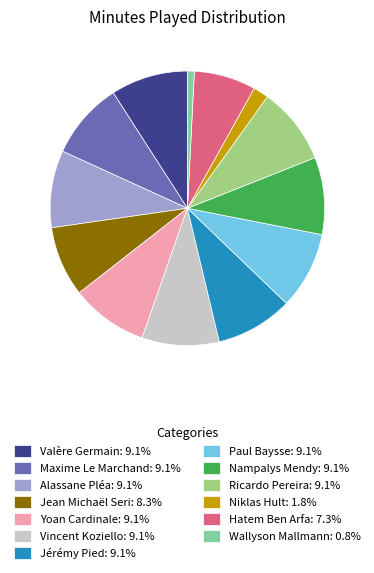

Does Jean Michaël Seri: 8.3% account for over 50% of the chart?

No